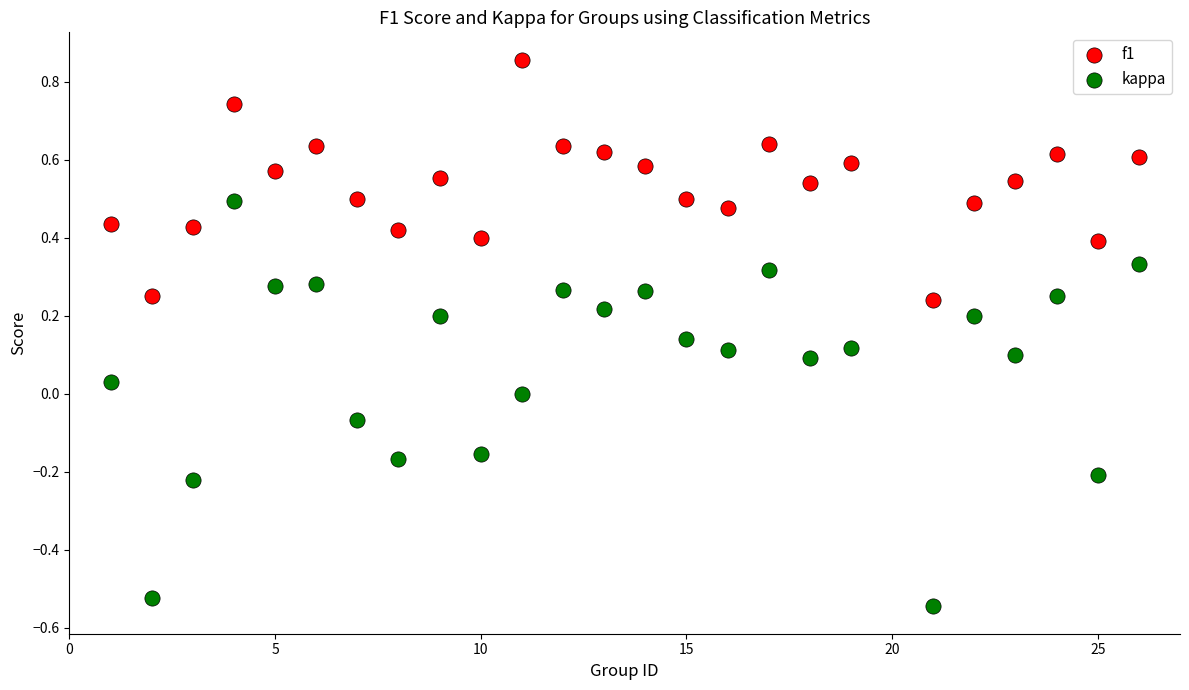

Which series contains the lowest Y value?

kappa